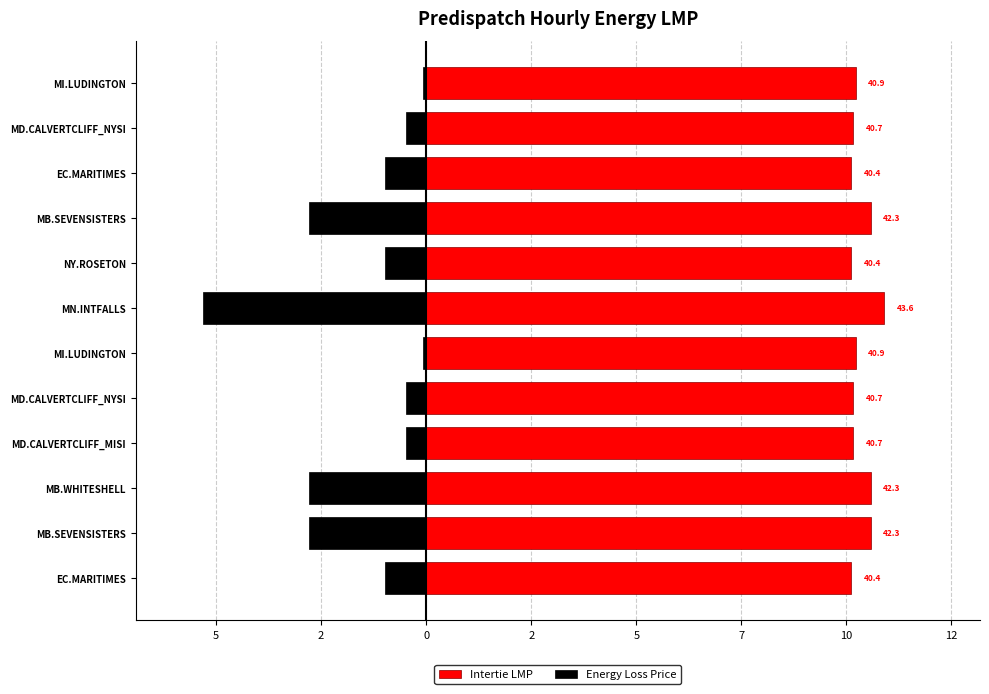

Which has a higher value, MB.SEVENSISTERS or MD.CALVERTCLIFF_MISI?

MB.SEVENSISTERS